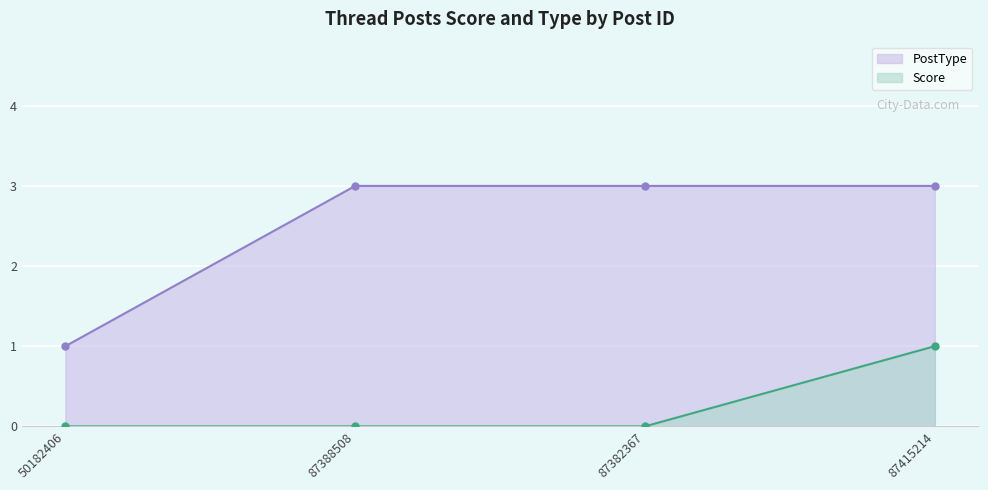

What is the sum of all Score values?

1